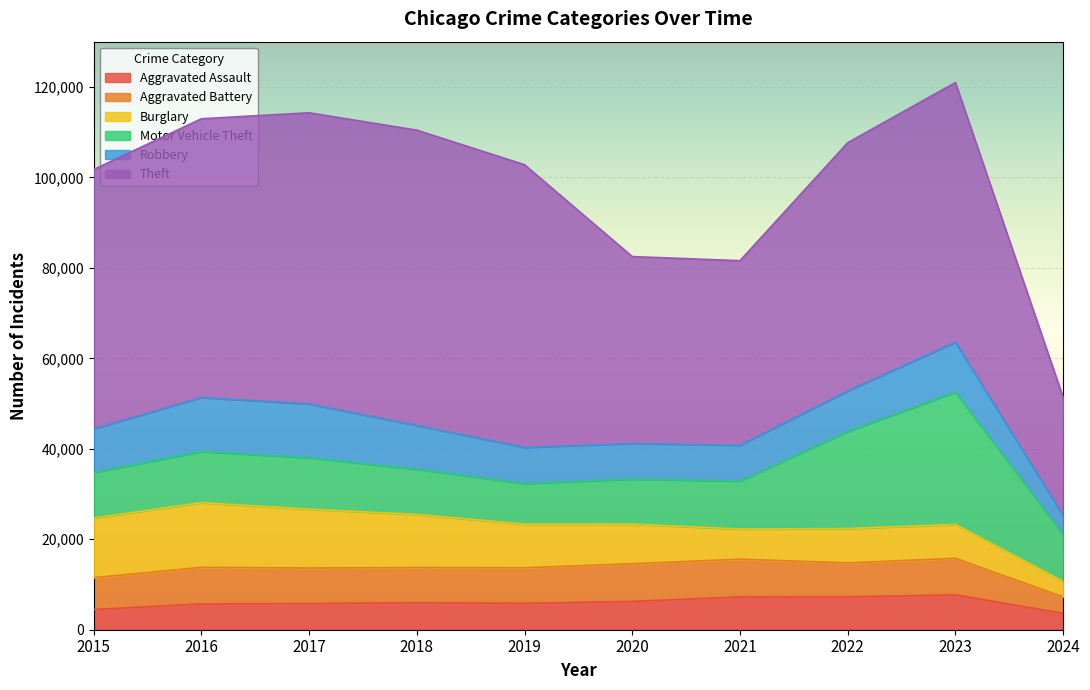

List the series in order of their peak value, highest first.

Theft, Motor Vehicle Theft, Burglary, Robbery, Aggravated Battery, Aggravated Assault